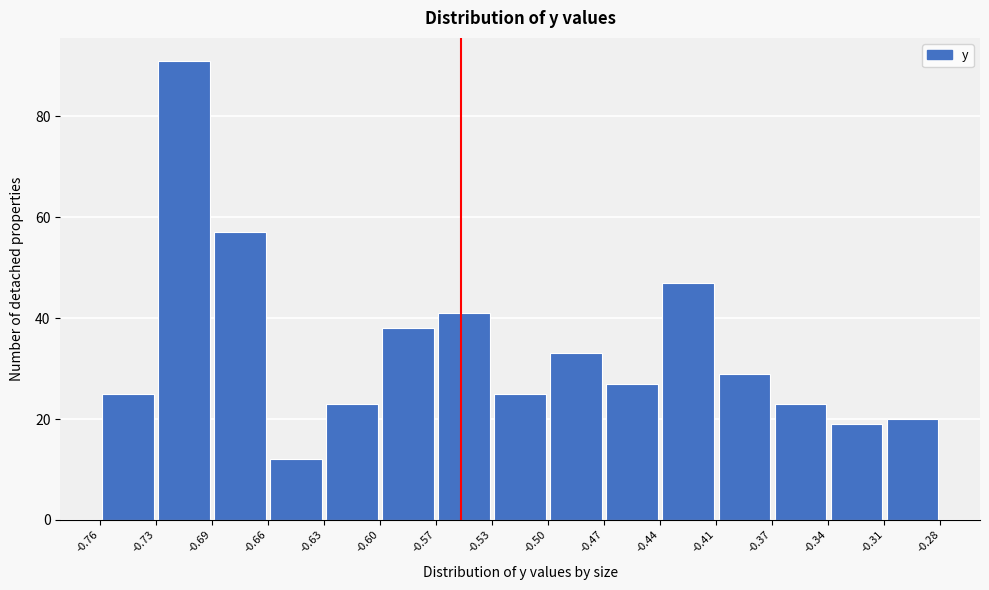

Reading left to right, transcribe this chart: for each bar, give the range it covers on the x-axis and its height. The values are not printed on the chart, so give them approximately, as read against the axis.

-0.76 to -0.73: 26
-0.73 to -0.69: 92
-0.69 to -0.66: 58
-0.66 to -0.63: 12
-0.63 to -0.60: 24
-0.60 to -0.57: 38
-0.57 to -0.53: 42
-0.53 to -0.50: 26
-0.50 to -0.47: 34
-0.47 to -0.44: 28
-0.44 to -0.41: 48
-0.41 to -0.37: 30
-0.37 to -0.34: 24
-0.34 to -0.31: 20
-0.31 to -0.28: 20